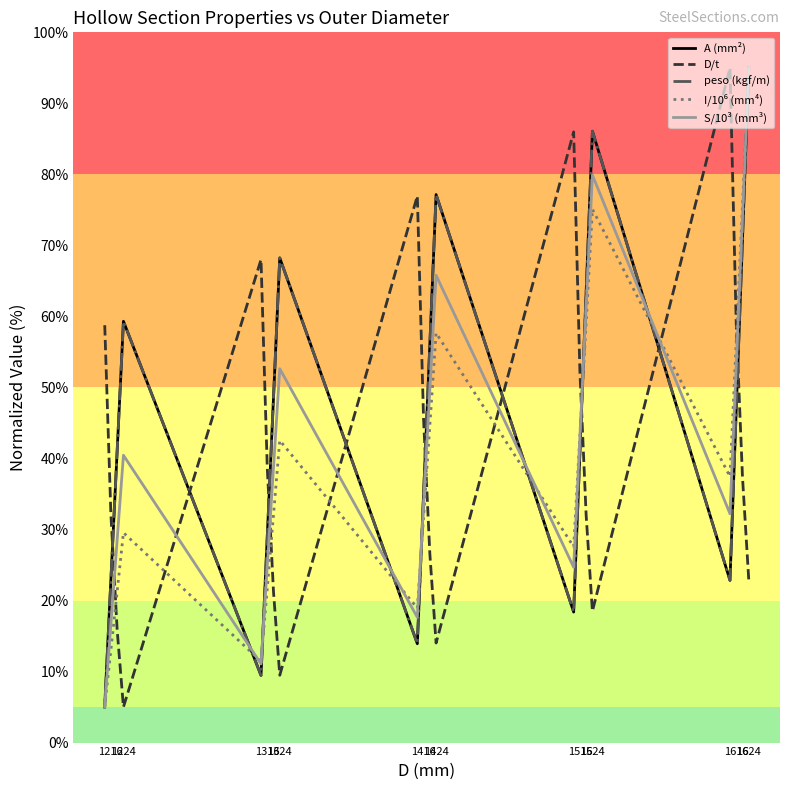

What is the sum of all A (mm²) values?

910.2